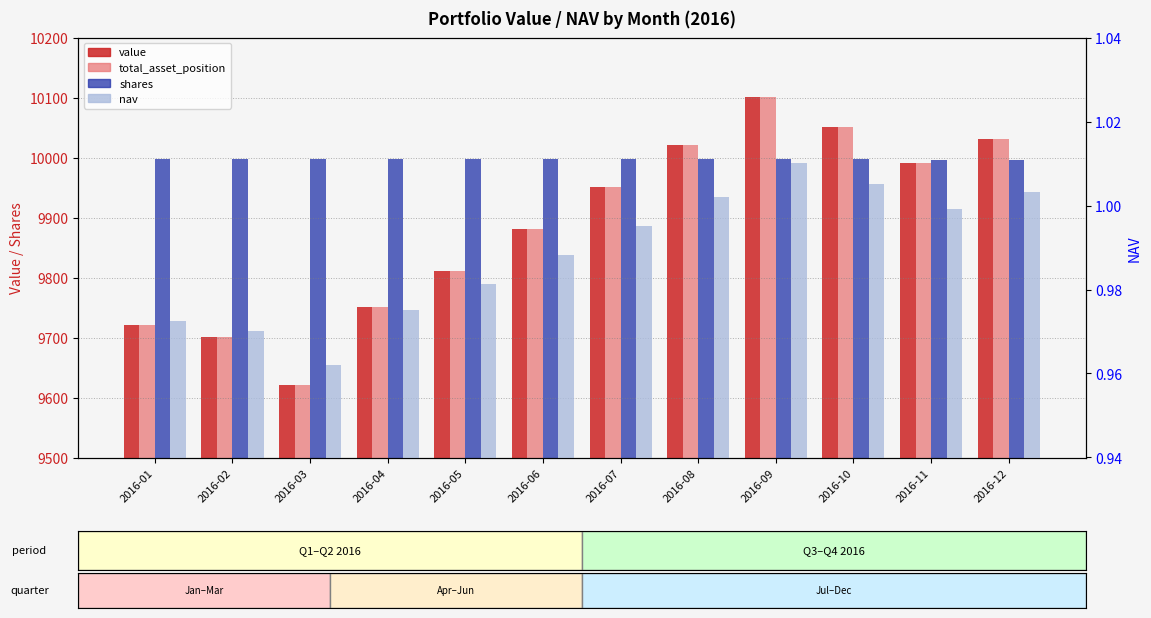

Reading right to left, list all the values displayed in this chart.

value: 2016-12=10030.2	2016-11=9990.4	2016-10=10050.7	2016-09=10100.3	2016-08=10020.5	2016-07=9950.2	2016-06=9880.6	2016-05=9810.4	2016-04=9750.3	2016-03=9620.1	2016-02=9700.2	2016-01=9720.5
total_asset_position: 2016-12=10030.2	2016-11=9990.4	2016-10=10050.7	2016-09=10100.3	2016-08=10020.5	2016-07=9950.2	2016-06=9880.6	2016-05=9810.4	2016-04=9750.3	2016-03=9620.1	2016-02=9700.2	2016-01=9720.5
shares: 2016-12=9996.5	2016-11=9996.7	2016-10=9996.8	2016-09=9996.9	2016-08=9997.0	2016-07=9997.1	2016-06=9997.2	2016-05=9997.4	2016-04=9997.5	2016-03=9997.6	2016-02=9997.8	2016-01=9997.9
nav: 2016-12=1.0	2016-11=1.0	2016-10=1.0	2016-09=1.0	2016-08=1.0	2016-07=1.0	2016-06=1.0	2016-05=1.0	2016-04=1.0	2016-03=1.0	2016-02=1.0	2016-01=1.0